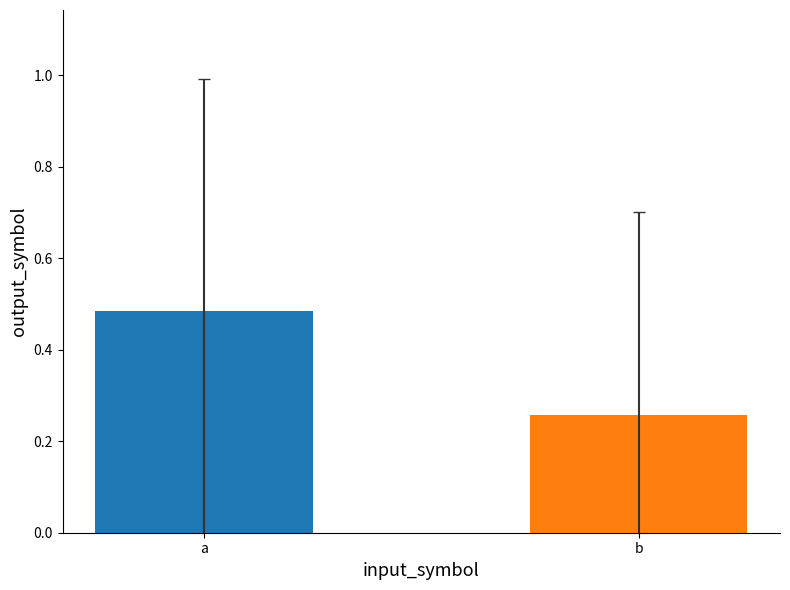

List the labels in order of value, largest first.

a, b